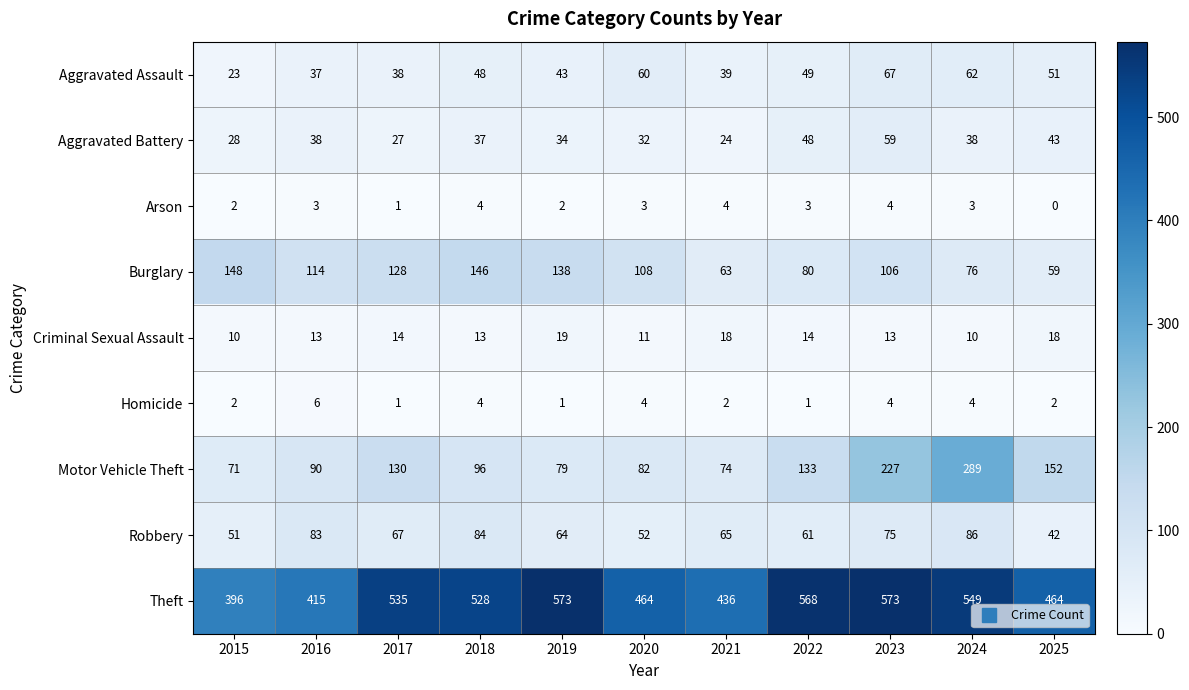

At how many categories does at least one series exceed 99?

11